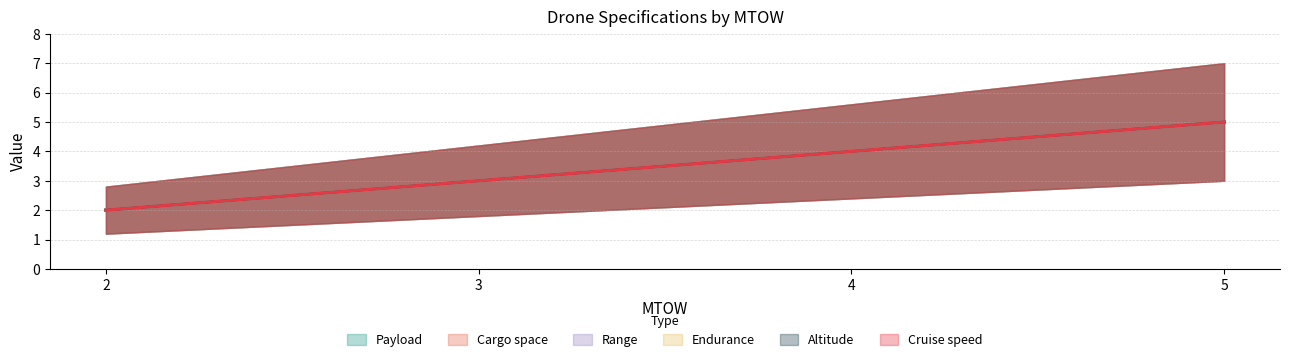

How many lines are shown in the chart?

6